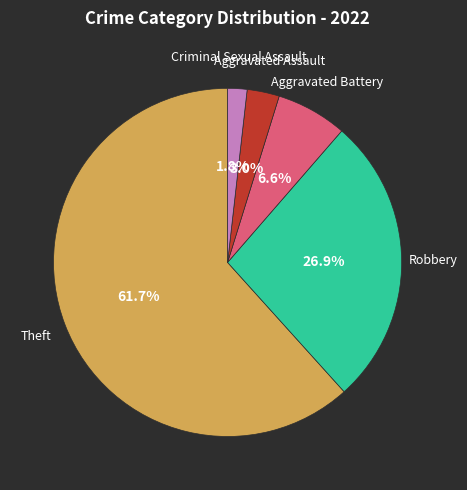

True or false: Theft accounts for 62% of the total.

True